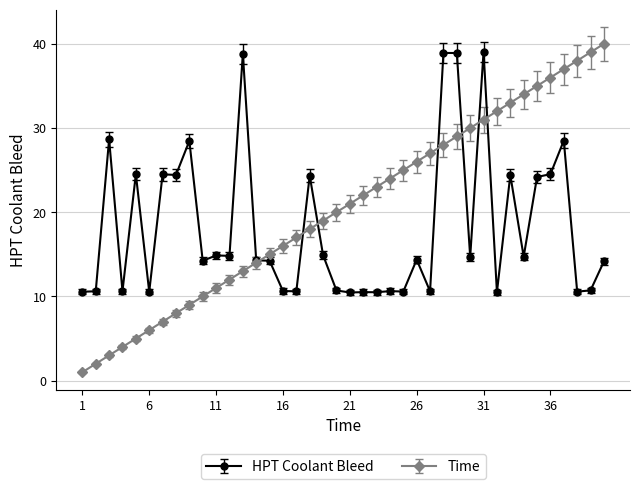

What is the maximum value shown in the chart?

40.0